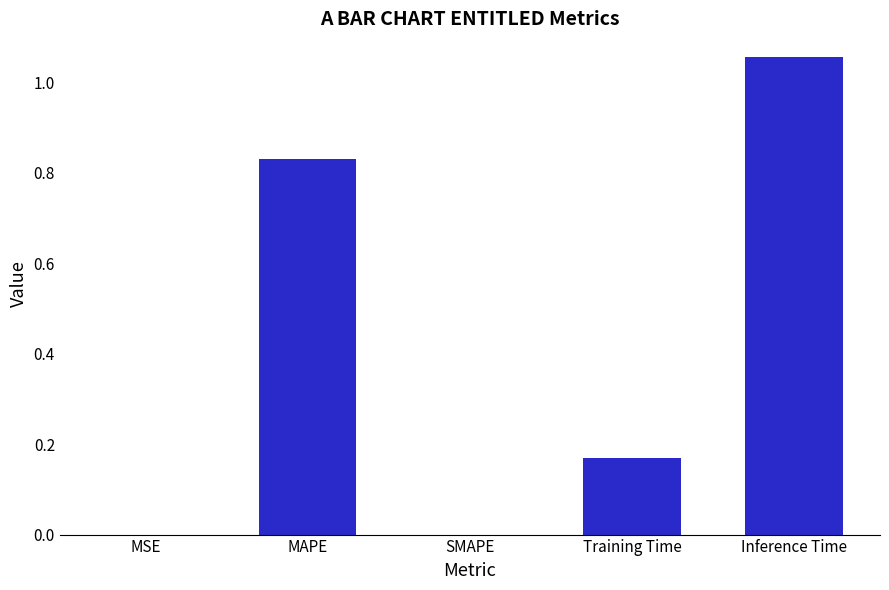

Is it true that the value at SMAPE is -0.6?

False